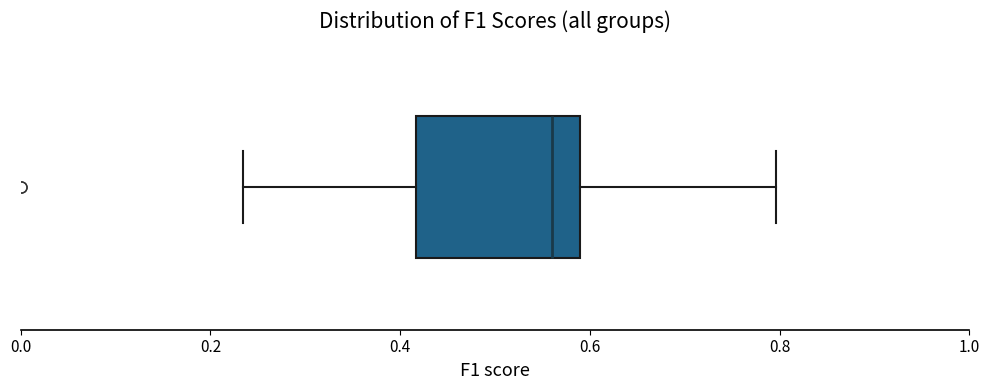

Read this box plot against the x-axis: the position of the median line, the range covered by the box, and the ends of both whiskers. The values are not printed on the chart, so give them approximately, as read against the axis.

median 0.56, box 0.42 to 0.60, whiskers 0.24 to 0.80